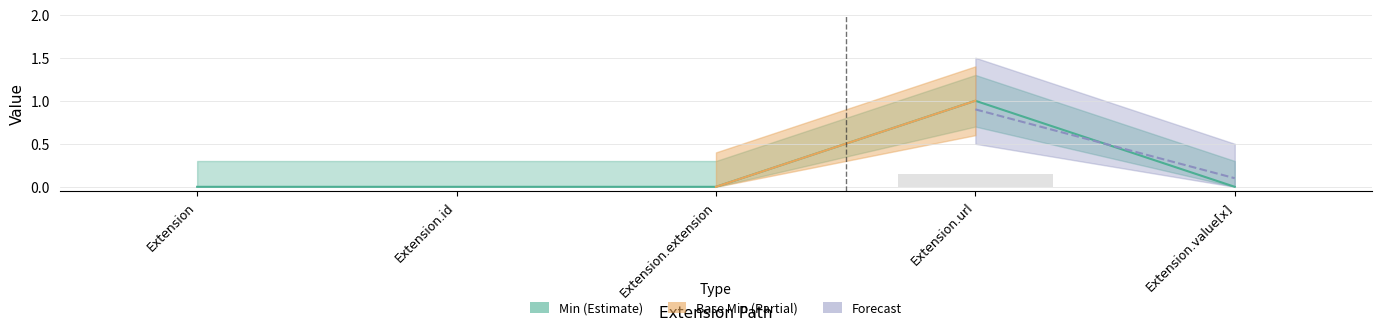

How many Min values are between 0 and 1?

5